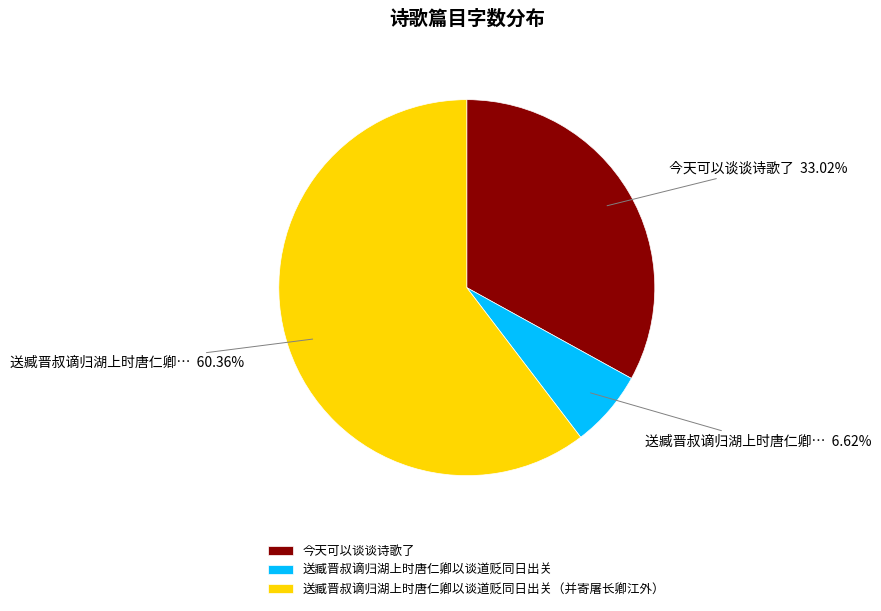

To the nearest percent, what is the difference between the 送臧晋叔谪归湖上时唐仁卿以谈道贬同日出关（并寄屠长卿江外） and 送臧晋叔谪归湖上时唐仁卿以谈道贬同日出关 slice percentages?

54%